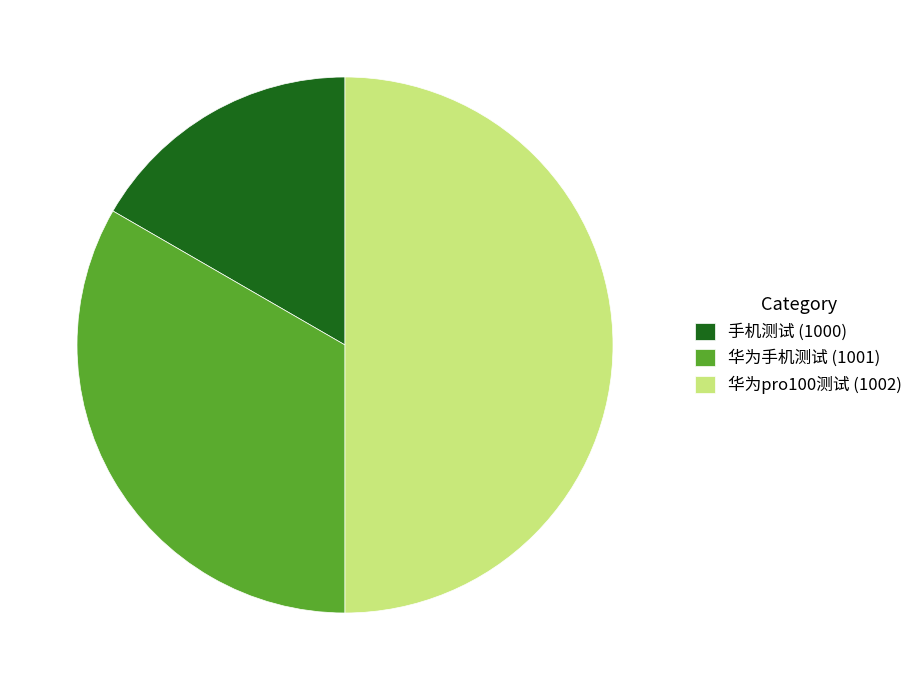

Does 手机测试 (1000) account for over 50% of the chart?

No